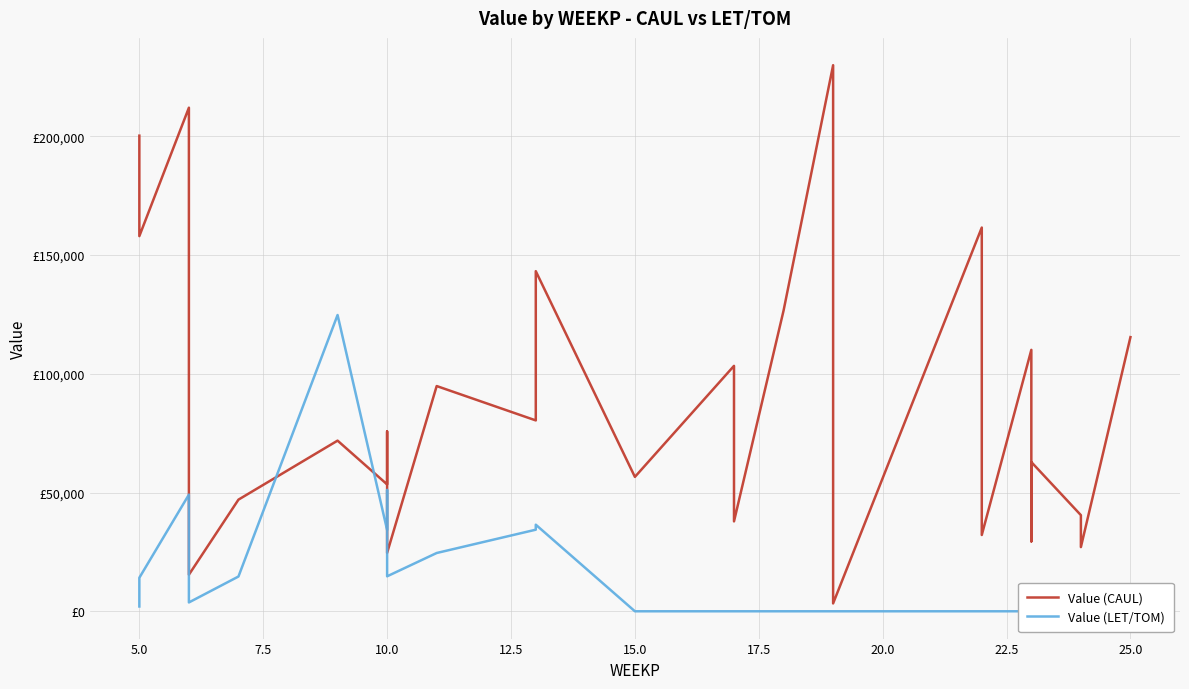

Which series has the largest total across all categories?

Value (CAUL)